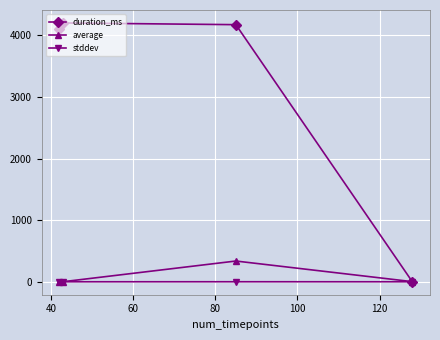

True or false: duration_ms has more than 0 points higher than both neighbors.

True